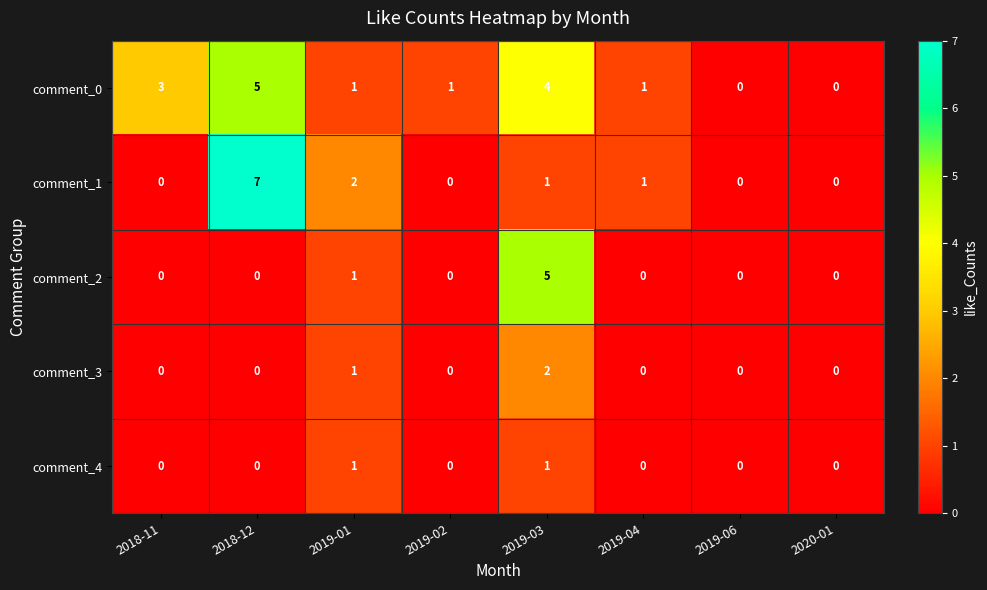

How many values in the comment_3 series exceed 0?

2